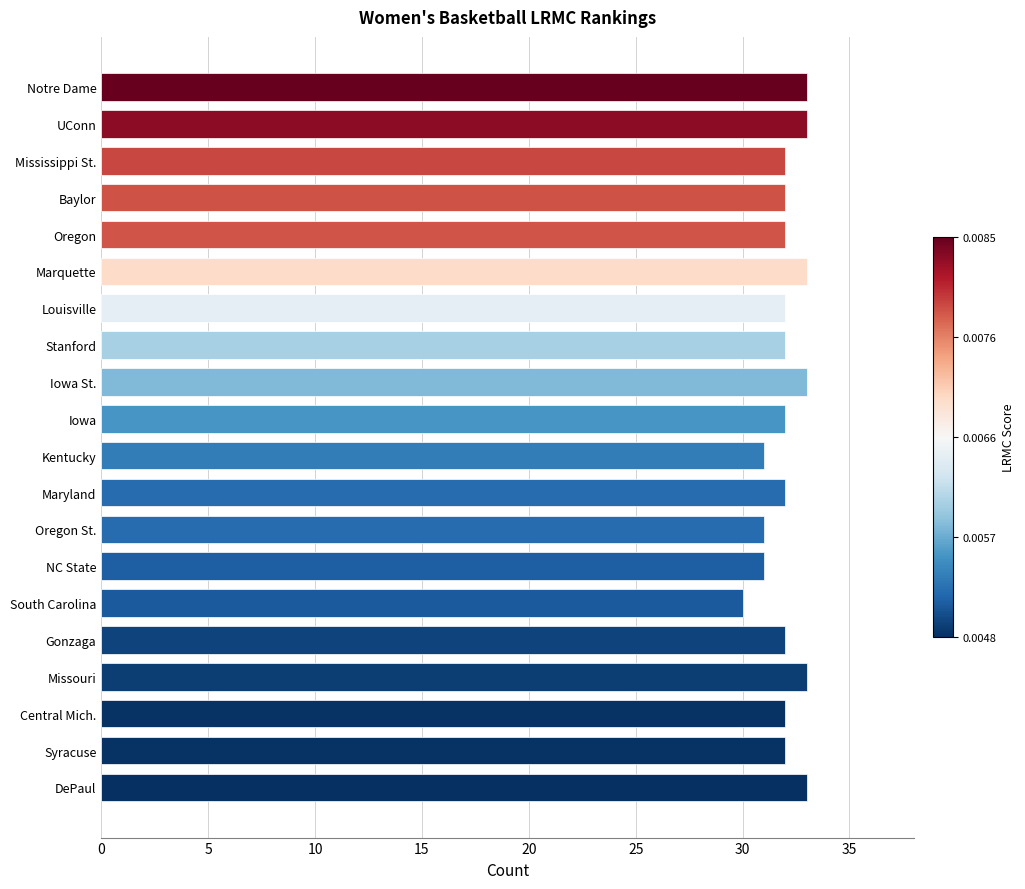

The value at Missouri is 33. True or false?

True